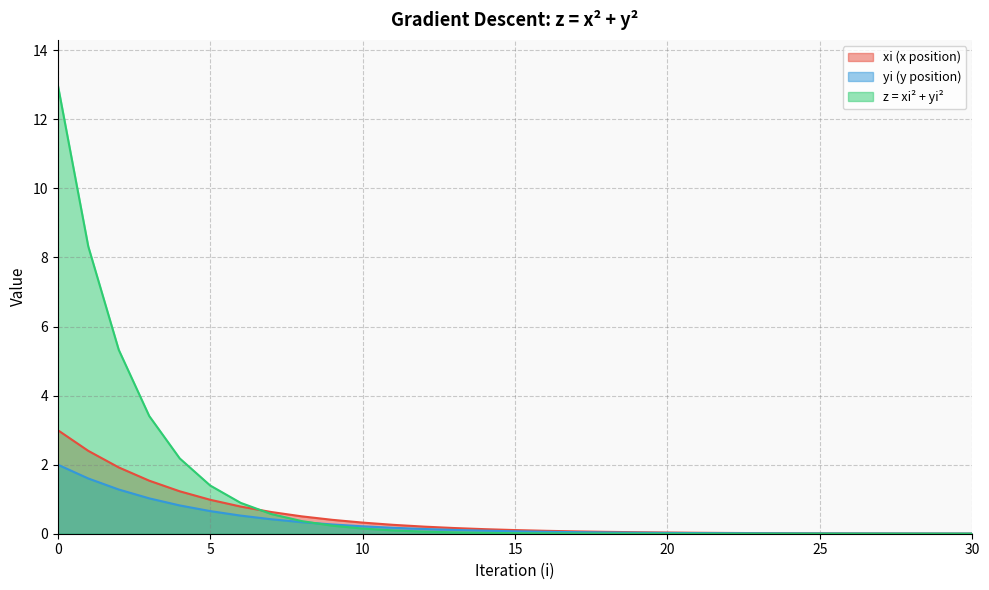

What is the difference between the second highest and minimum values in the xi series?

2.4